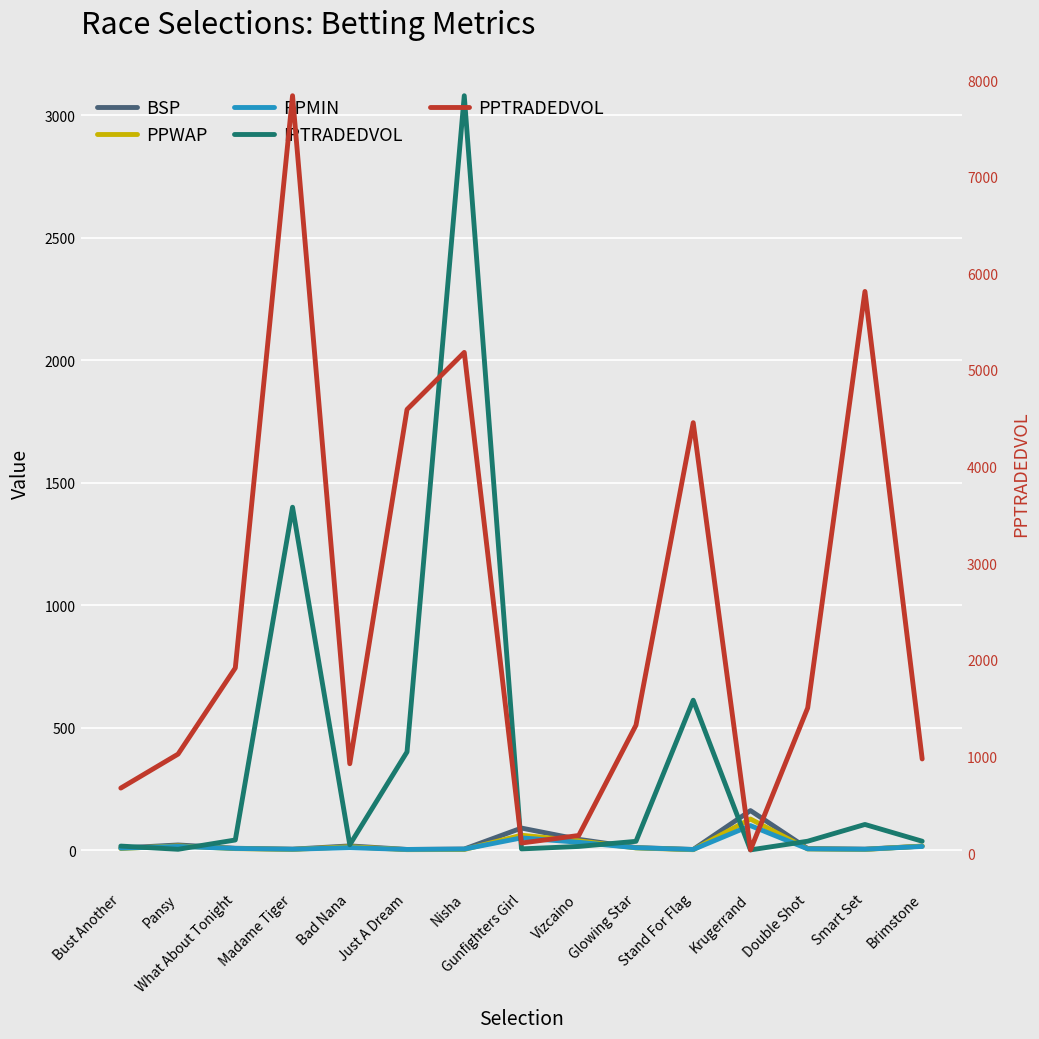

Reading right to left, extract all data points from this chart.

BSP: 16.2	4.0	6.4	161.4	2.7	10.5	44.0	90.0	4.4	2.7	17.3	3.9	7.6	21.1	8.6
PPWAP: 16.6	2.7	4.8	127.0	1.7	8.9	37.8	60.9	2.5	1.9	13.8	2.9	6.2	17.1	6.7
PPMIN: 15.0	3.5	5.1	100.0	2.6	9.6	32.0	50.0	4.2	2.7	10.0	3.6	6.8	15.0	8.0
IPTRADEDVOL: 36.3	104.8	36.4	0.9	612.2	35.9	15.0	5.0	3080.6	401.0	21.9	1400.2	41.4	3.4	16.5
PPTRADEDVOL: 975.5	5812.3	1504.0	34.5	4454.8	1324.8	183.6	105.7	5181.7	4591.4	926.0	7837.5	1916.8	1025.6	674.2